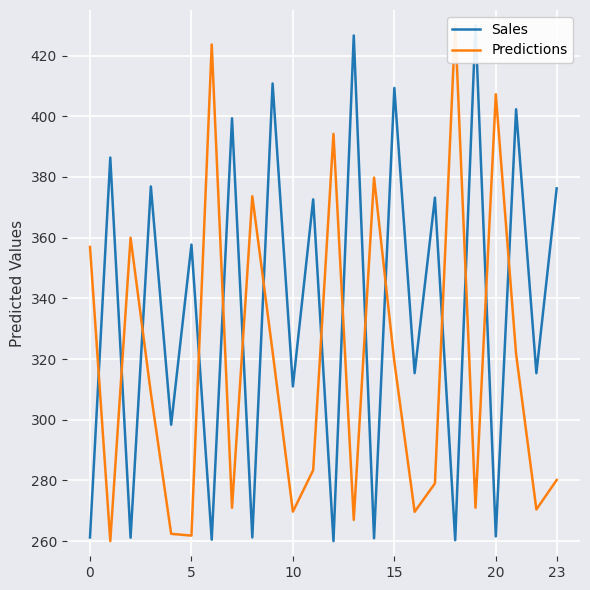

What is the label of the 3rd point from the right?

21